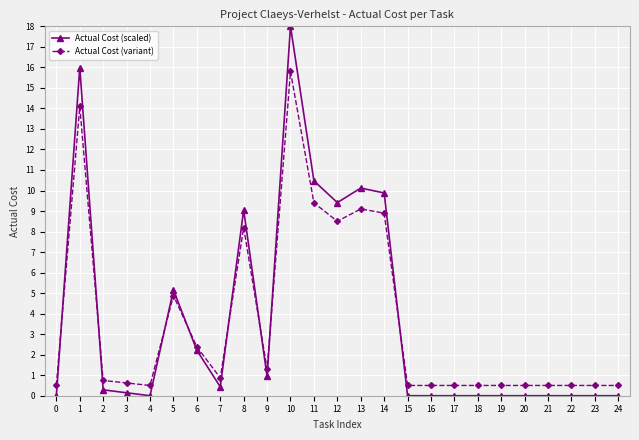

List the series in order of their peak value, lowest first.

Actual Cost (variant), Actual Cost (scaled)